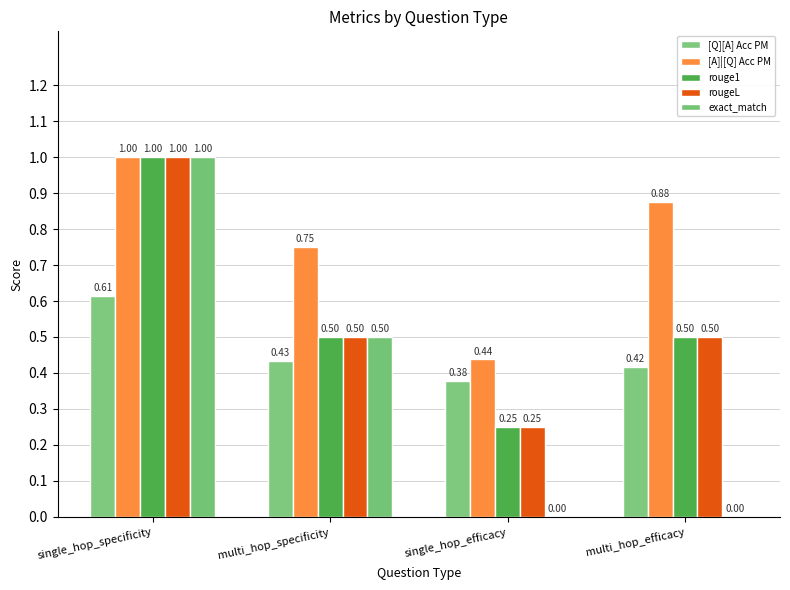

Reading left to right, list all the values displayed in this chart.

[Q][A] Acc PM: single_hop_specificity=0.6	multi_hop_specificity=0.4	single_hop_efficacy=0.4	multi_hop_efficacy=0.4
[A]|[Q] Acc PM: single_hop_specificity=1.0	multi_hop_specificity=0.8	single_hop_efficacy=0.4	multi_hop_efficacy=0.9
rouge1: single_hop_specificity=1.0	multi_hop_specificity=0.5	single_hop_efficacy=0.2	multi_hop_efficacy=0.5
rougeL: single_hop_specificity=1.0	multi_hop_specificity=0.5	single_hop_efficacy=0.2	multi_hop_efficacy=0.5
exact_match: single_hop_specificity=1.0	multi_hop_specificity=0.5	single_hop_efficacy=0.0	multi_hop_efficacy=0.0